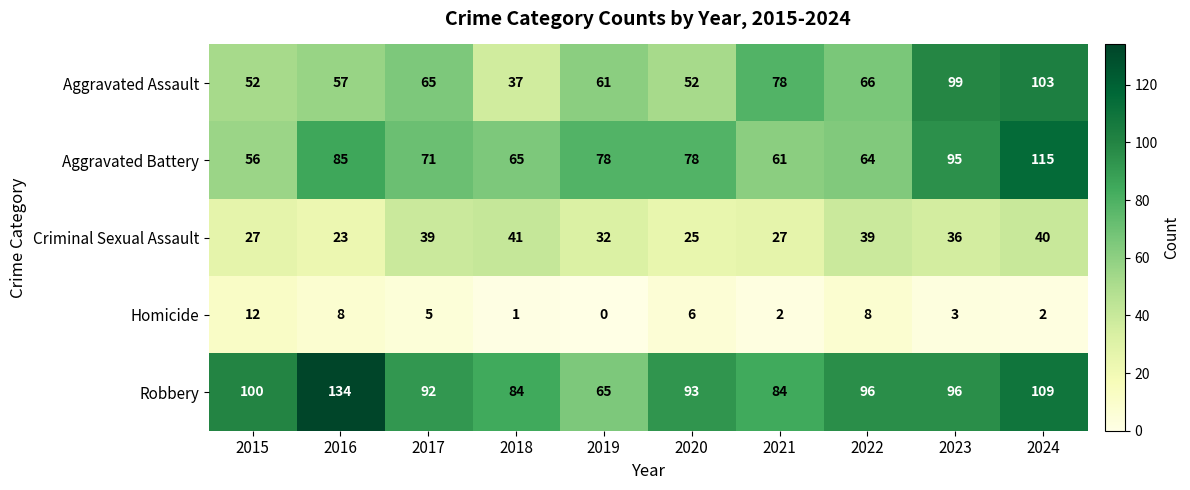

True or false: Aggravated Assault has a value of 65 at 2017.

True